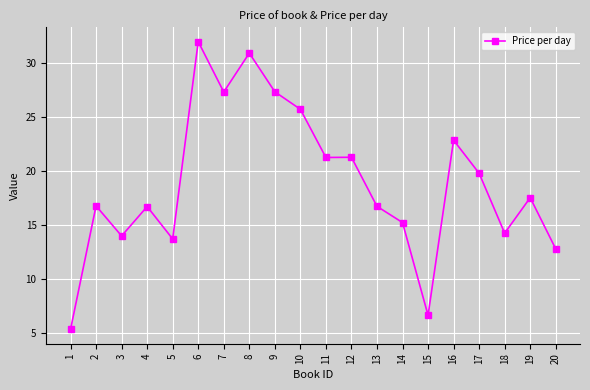

What is the sum of the values at 15 and 4?

23.3